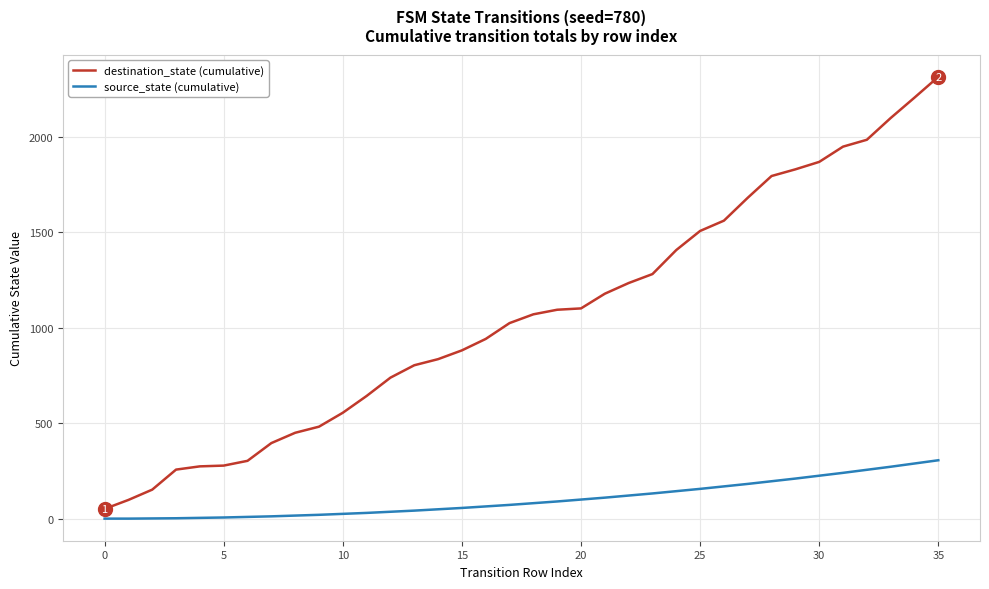

What are all the series names shown in the legend?

destination_state (cumulative), source_state (cumulative)